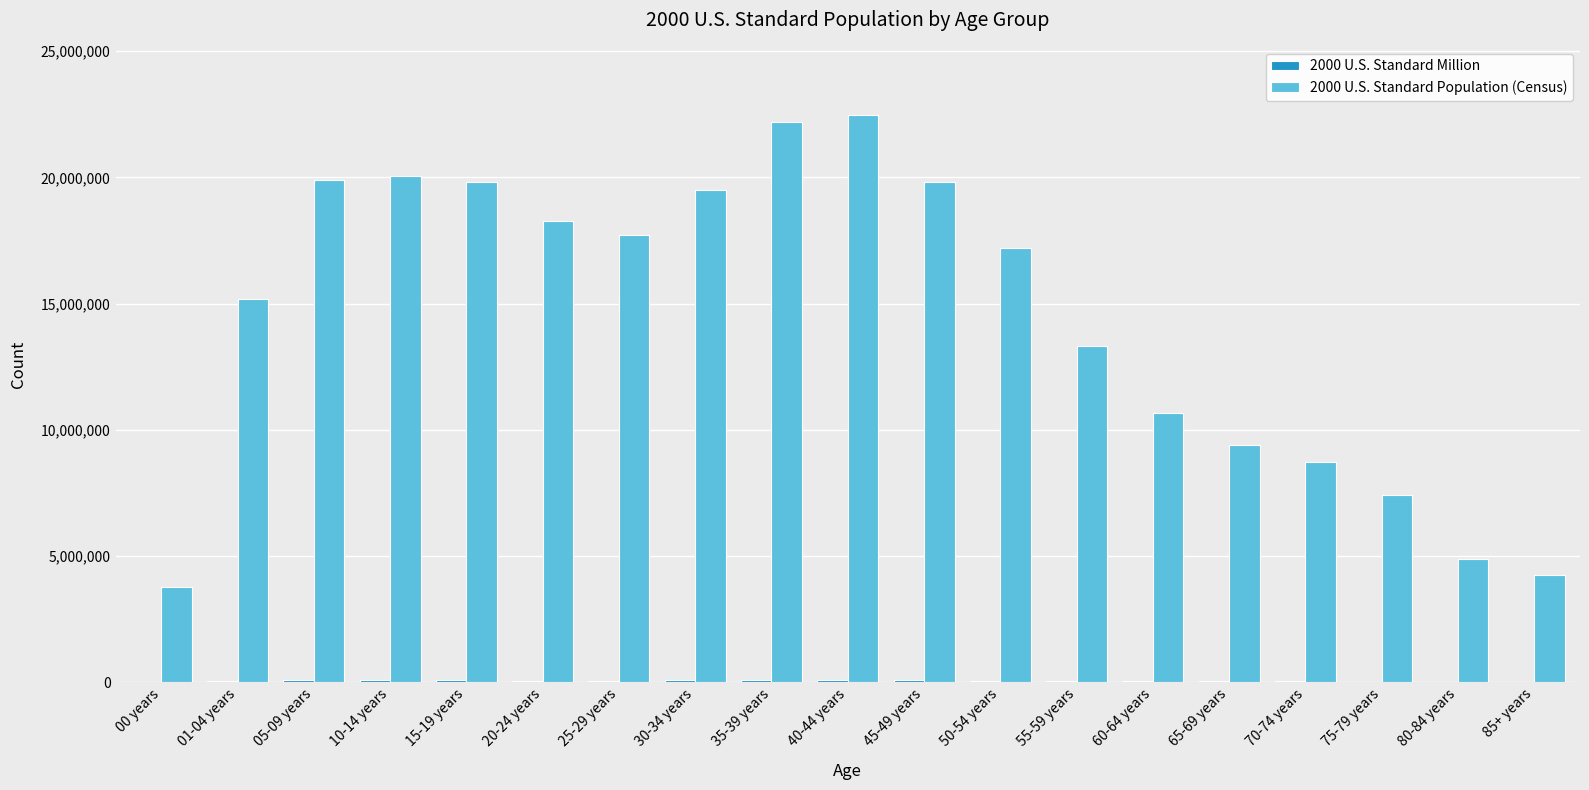

Which series has the largest total across all categories?

2000 U.S. Standard Population (Census)